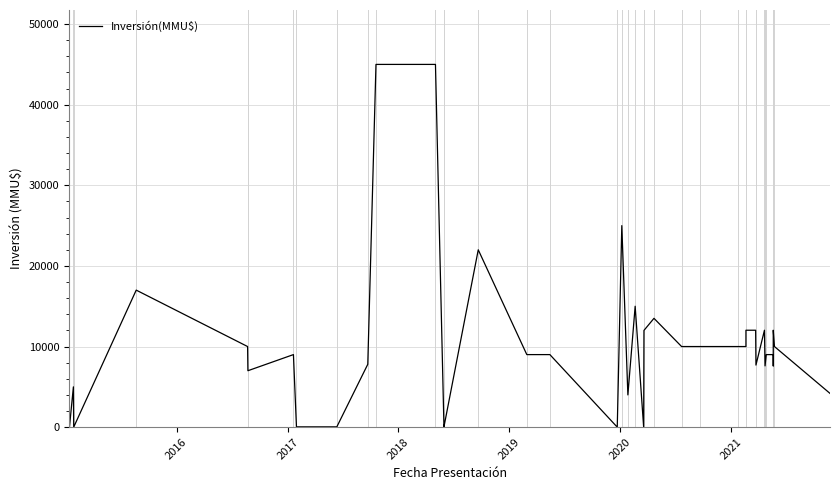

How many lines are shown in the chart?

1